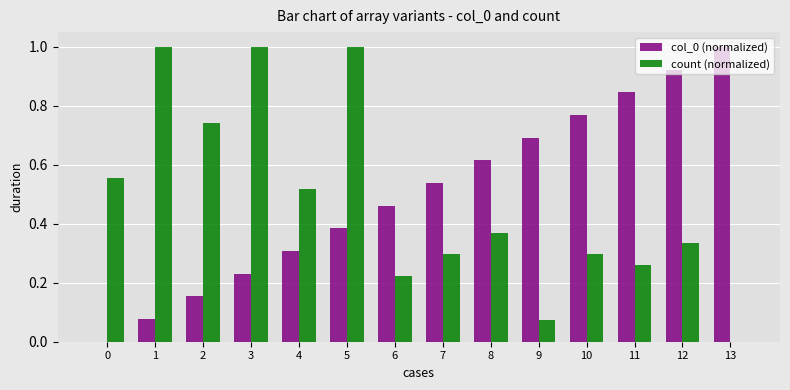

What is the highest value of the count (normalized) series?

1.0